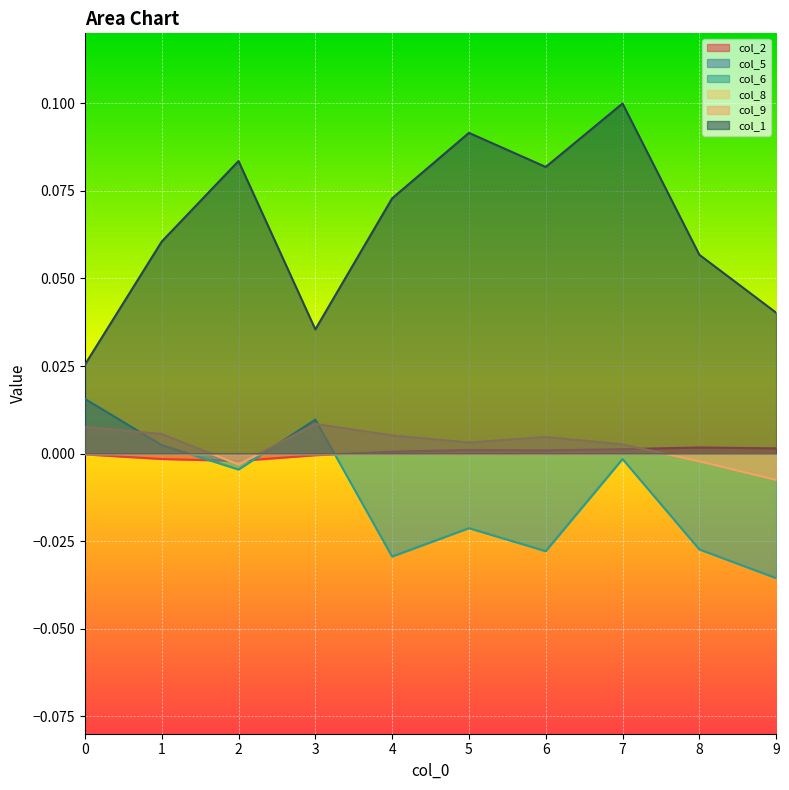

List the labels in order of col_1 value, largest first.

7, 5, 2, 6, 4, 1, 8, 9, 3, 0